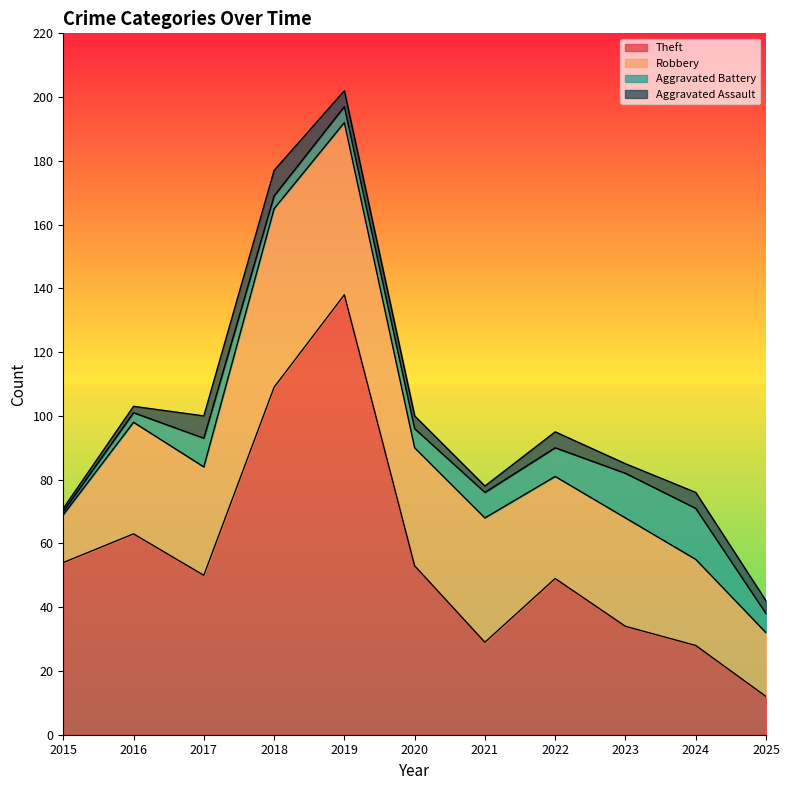

At 2023, list the series in order from smallest to largest.

Aggravated Assault, Aggravated Battery, Theft, Robbery